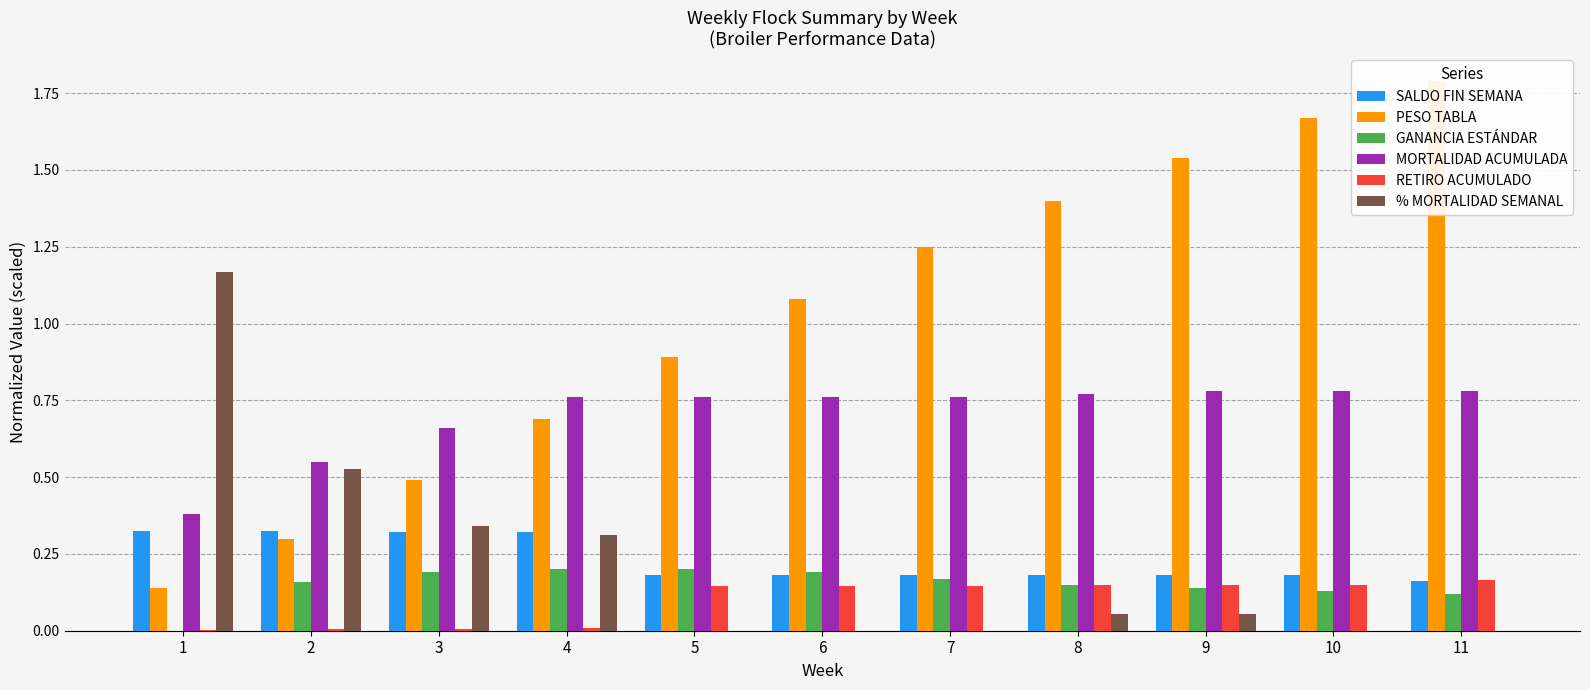

Where is % MORTALIDAD SEMANAL nearest to the value 0?

5